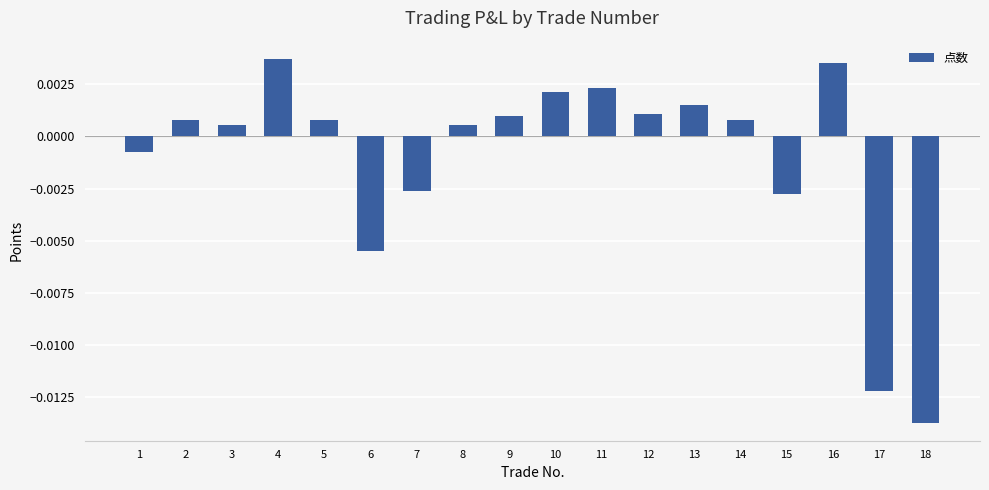

Between 8 and 1, which is larger?

8